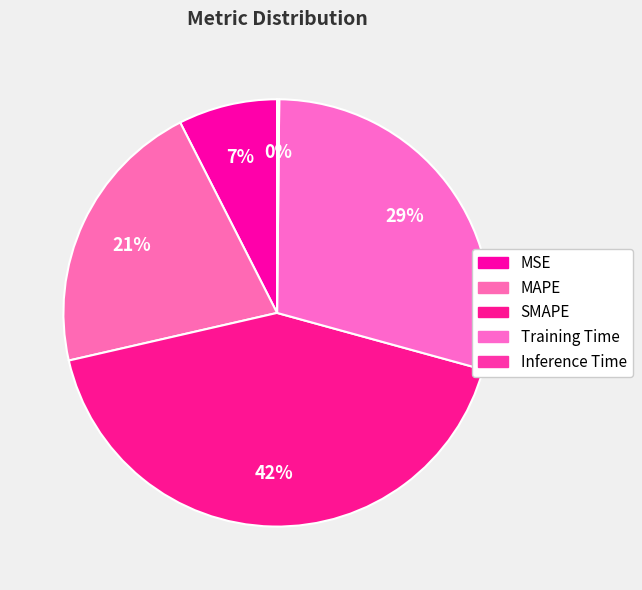

To the nearest percent, what portion does Training Time represent?

29%